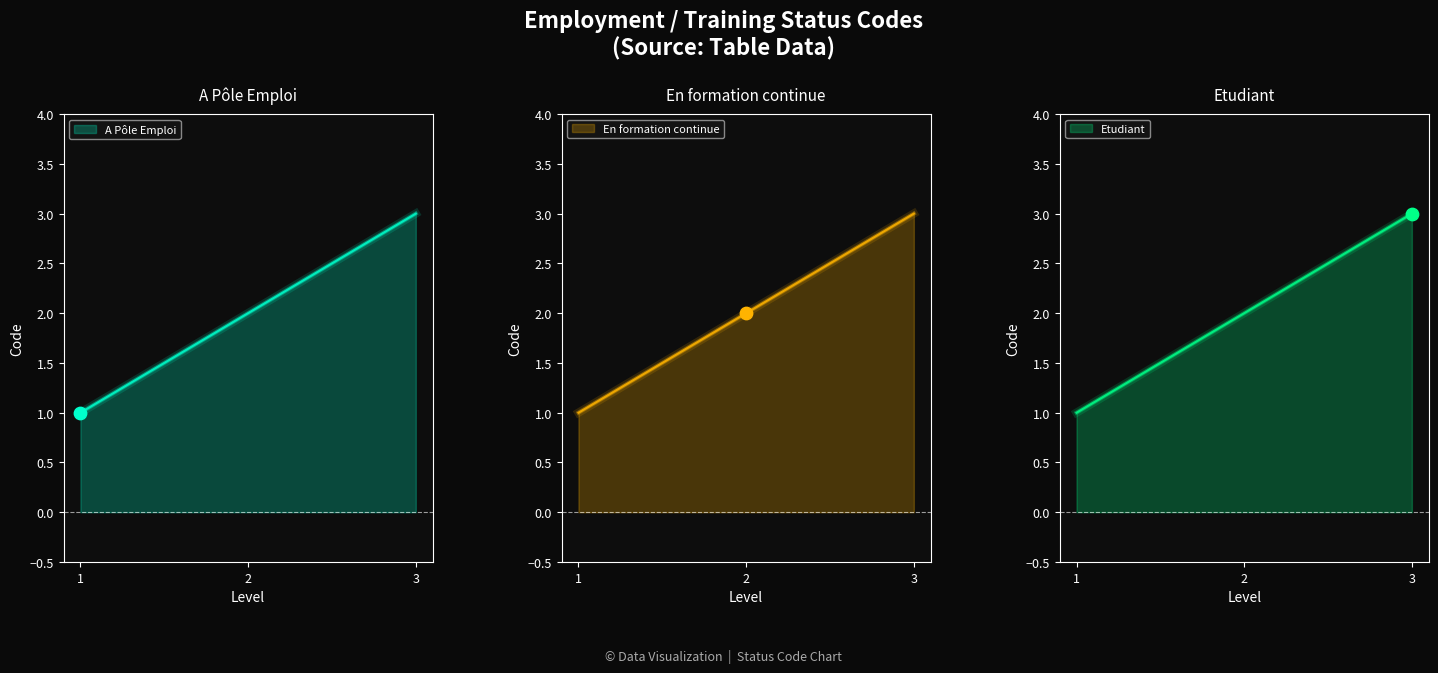

Approximately how many times larger is the value at En formation continue compared to Etudiant?

0.7